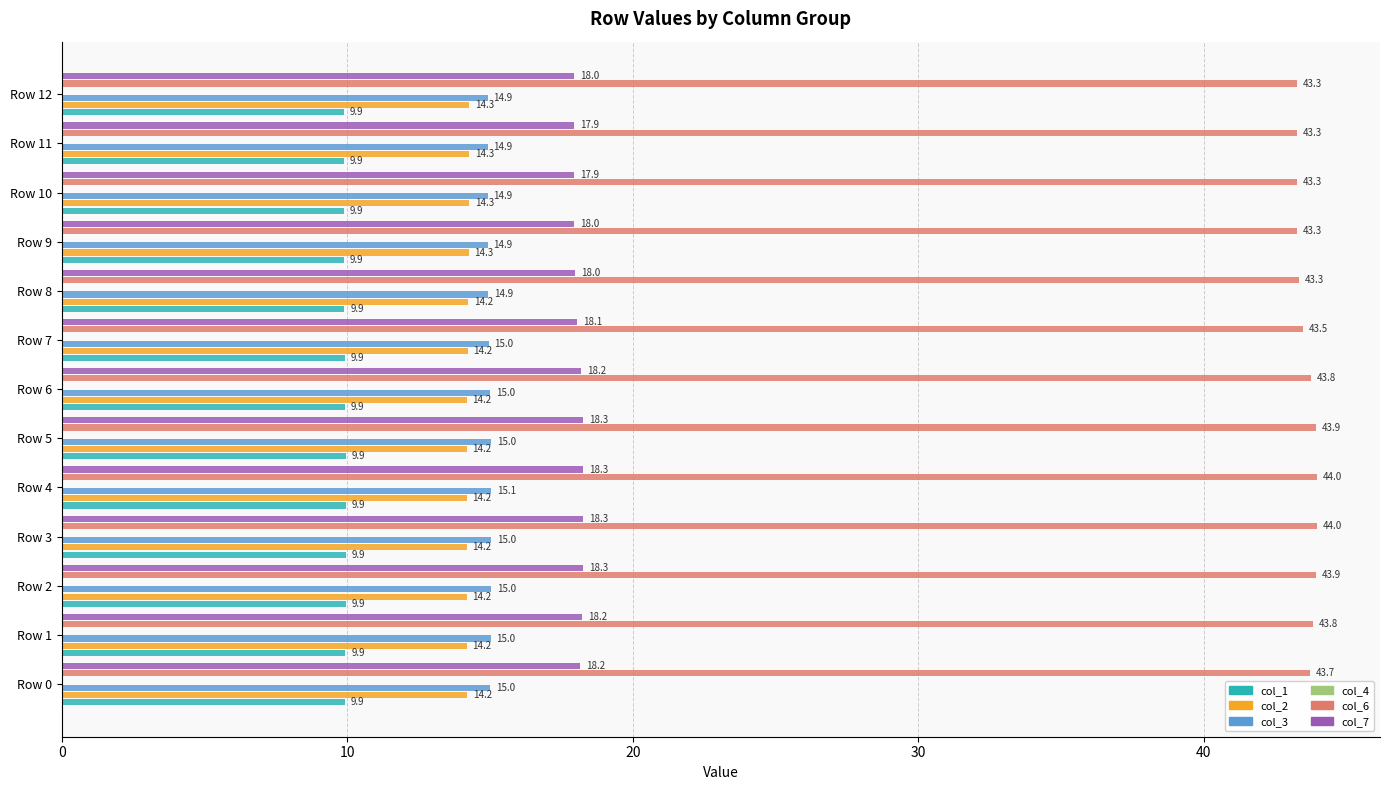

What is the greatest value displayed?

44.0